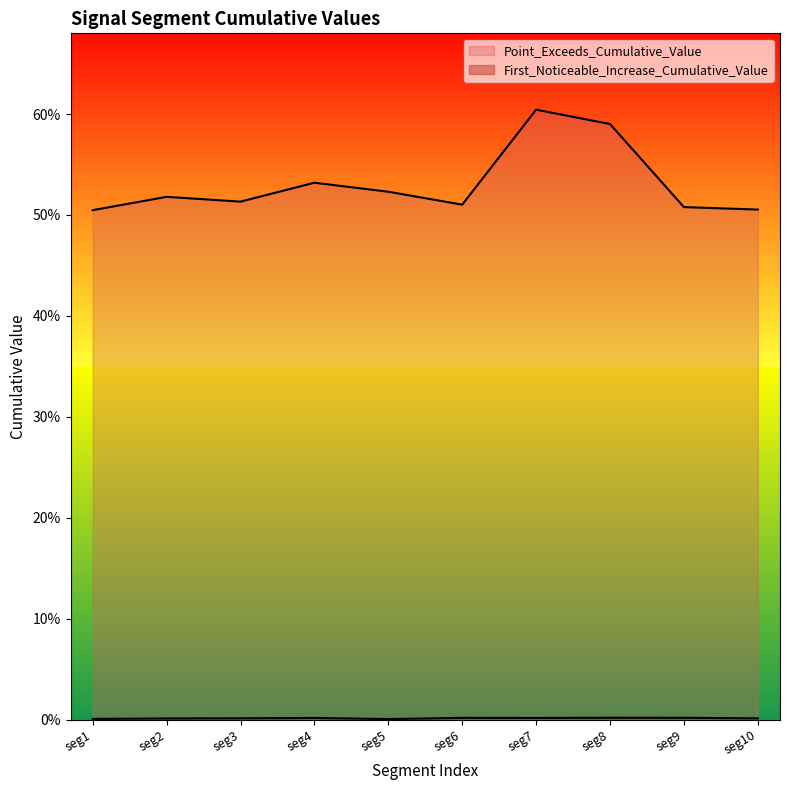

What are all the series names shown in the legend?

First_Noticeable_Increase_Cumulative_Value, Point_Exceeds_Cumulative_Value